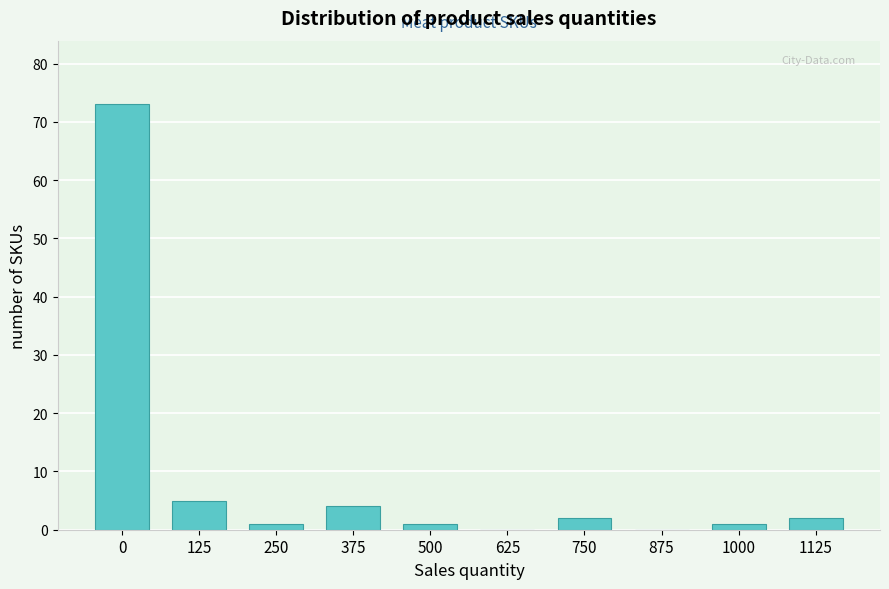

Reading left to right, what are all the values shown in this chart?

0=73	125=5	250=1	375=4	500=1	625=0	750=2	875=0	1000=1	1125=2